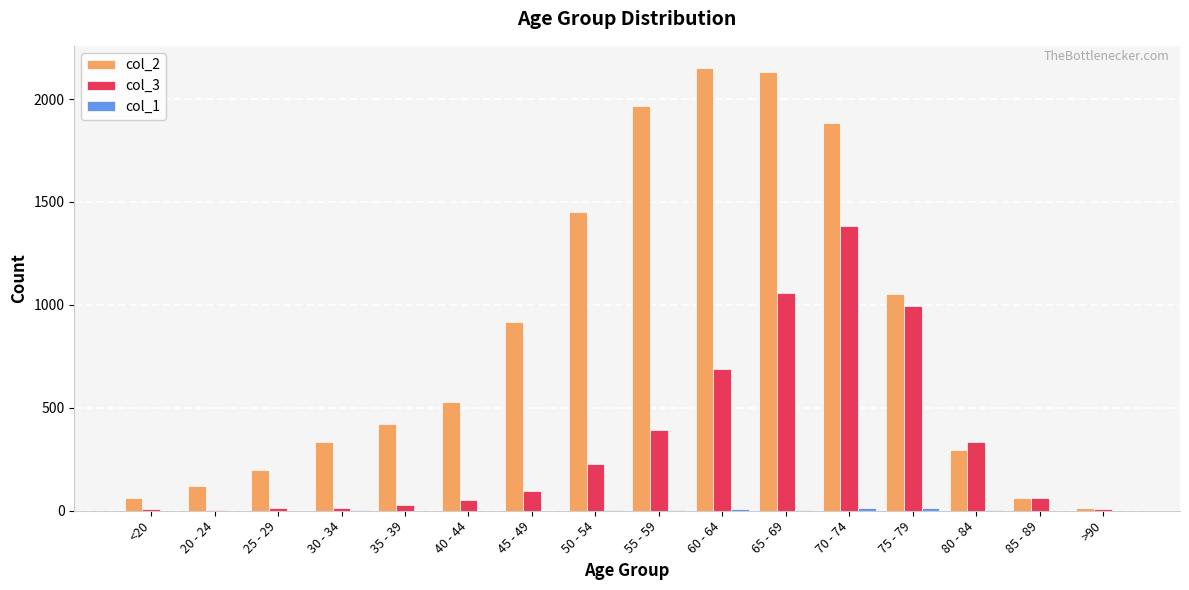

Which series has the largest total across all categories?

col_2